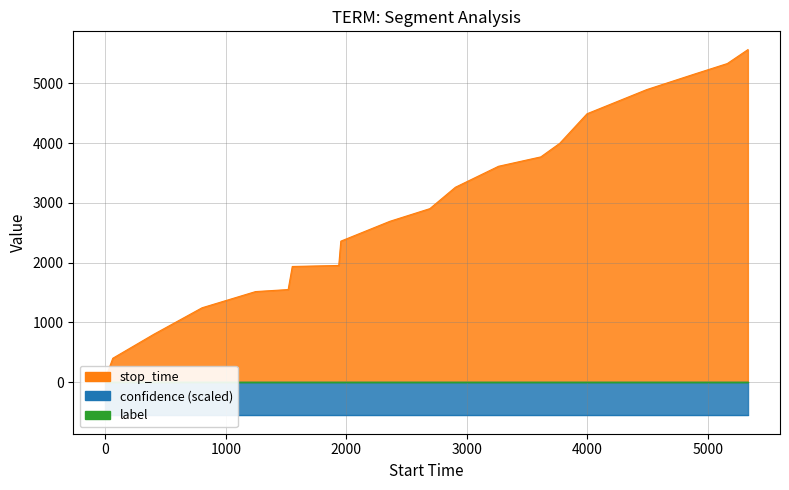

Reading left to right, extract all data points from this chart.

stop_time: 61.0	401.0	802.0	1246.0	1517.0	1551.0	1937.0	1954.0	2361.0	2693.0	2905.0	3263.0	3614.0	3771.0	3998.0	4493.0	4897.0	5162.0	5333.0	5566.0
confidence: 0.6	0.6	0.6	0.6	0.6	0.6	0.6	0.6	0.6	0.6	0.6	0.6	0.6	0.6	0.6	0.6	0.6	0.6	0.6	0.6
label: 0.0	0.0	0.0	0.0	0.0	0.0	0.0	0.0	0.0	0.0	0.0	0.0	0.0	0.0	0.0	0.0	0.0	0.0	0.0	0.0